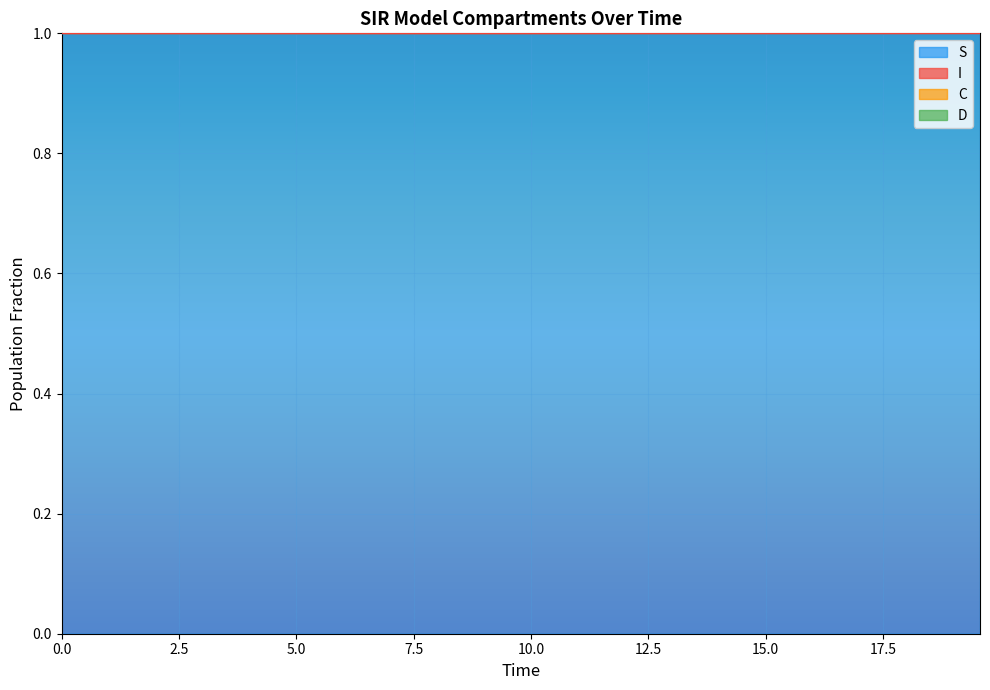

What is the minimum value for S?

1.0